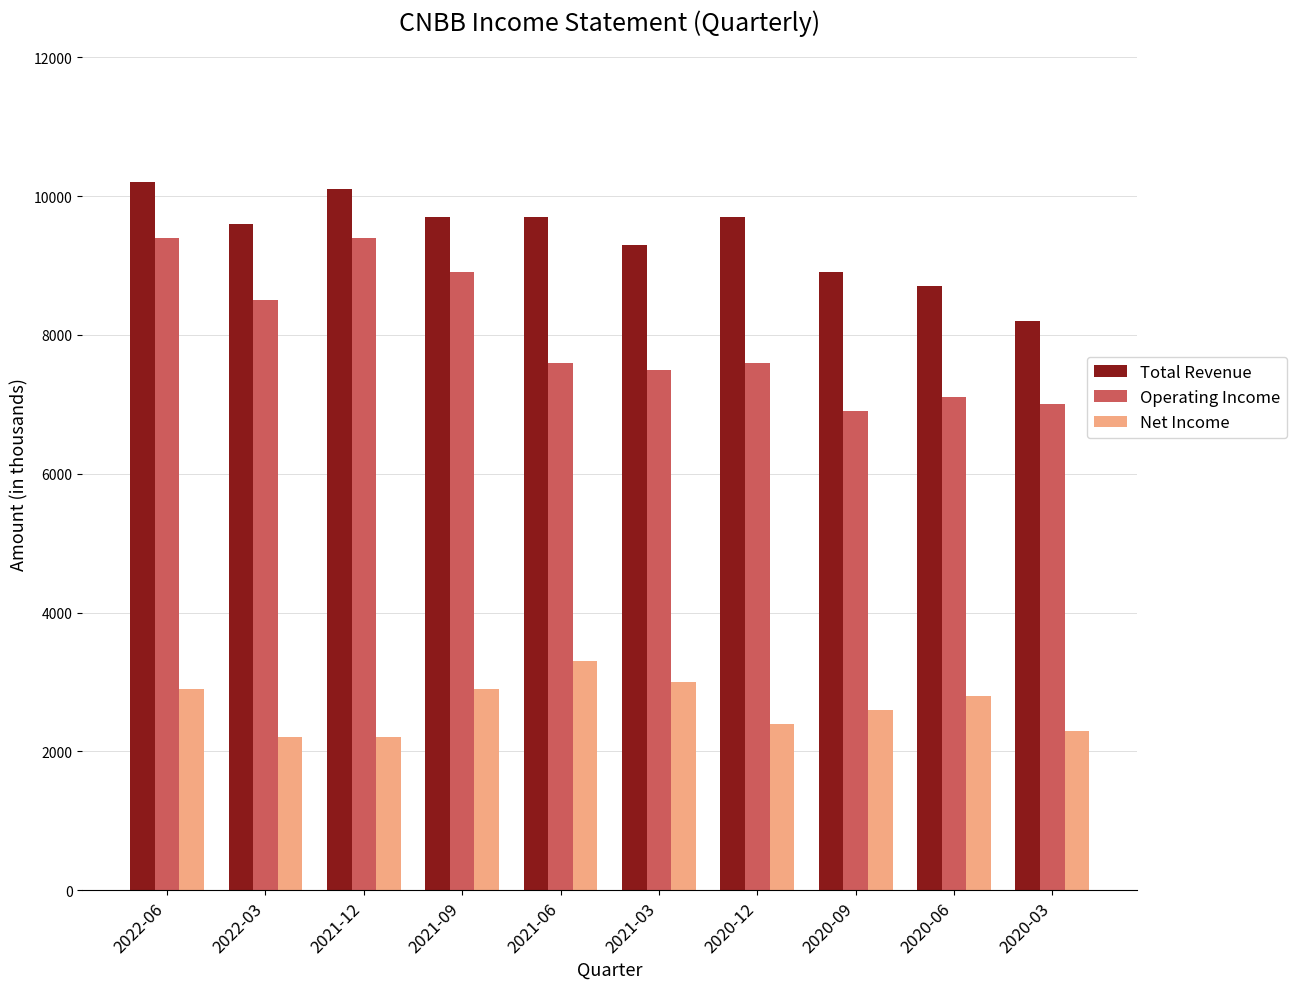

Is it true that Operating Income equals 7600 at 2021-06?

True